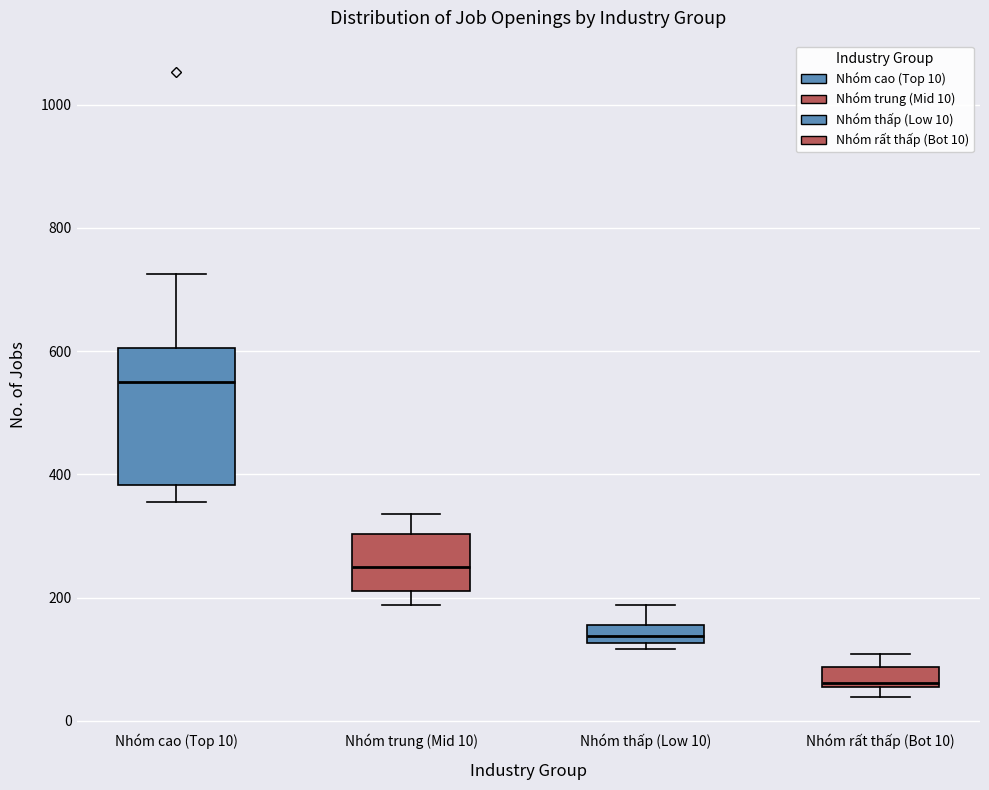

Where does the median line of the box for Nhóm trung (Mid 10) sit on the y-axis? The values are not printed on the chart, so give them approximately, as read against the axis.

240